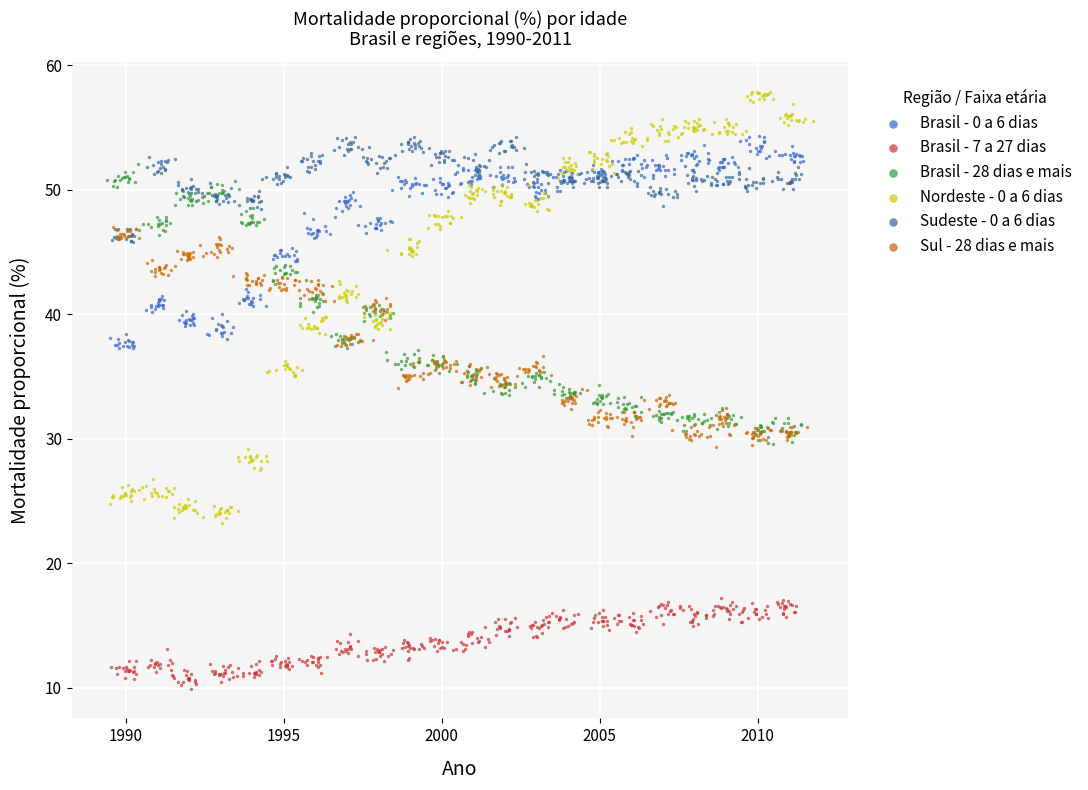

Which series contains the lowest Y value?

Brasil - 7 a 27 dias